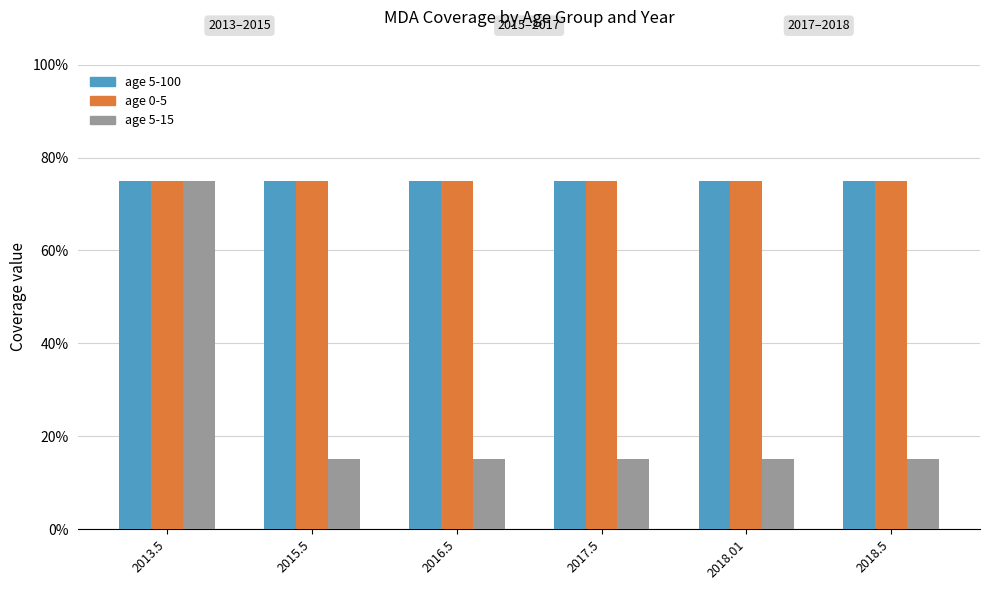

Count the age 5-15 values in the range 0 to 1.

6